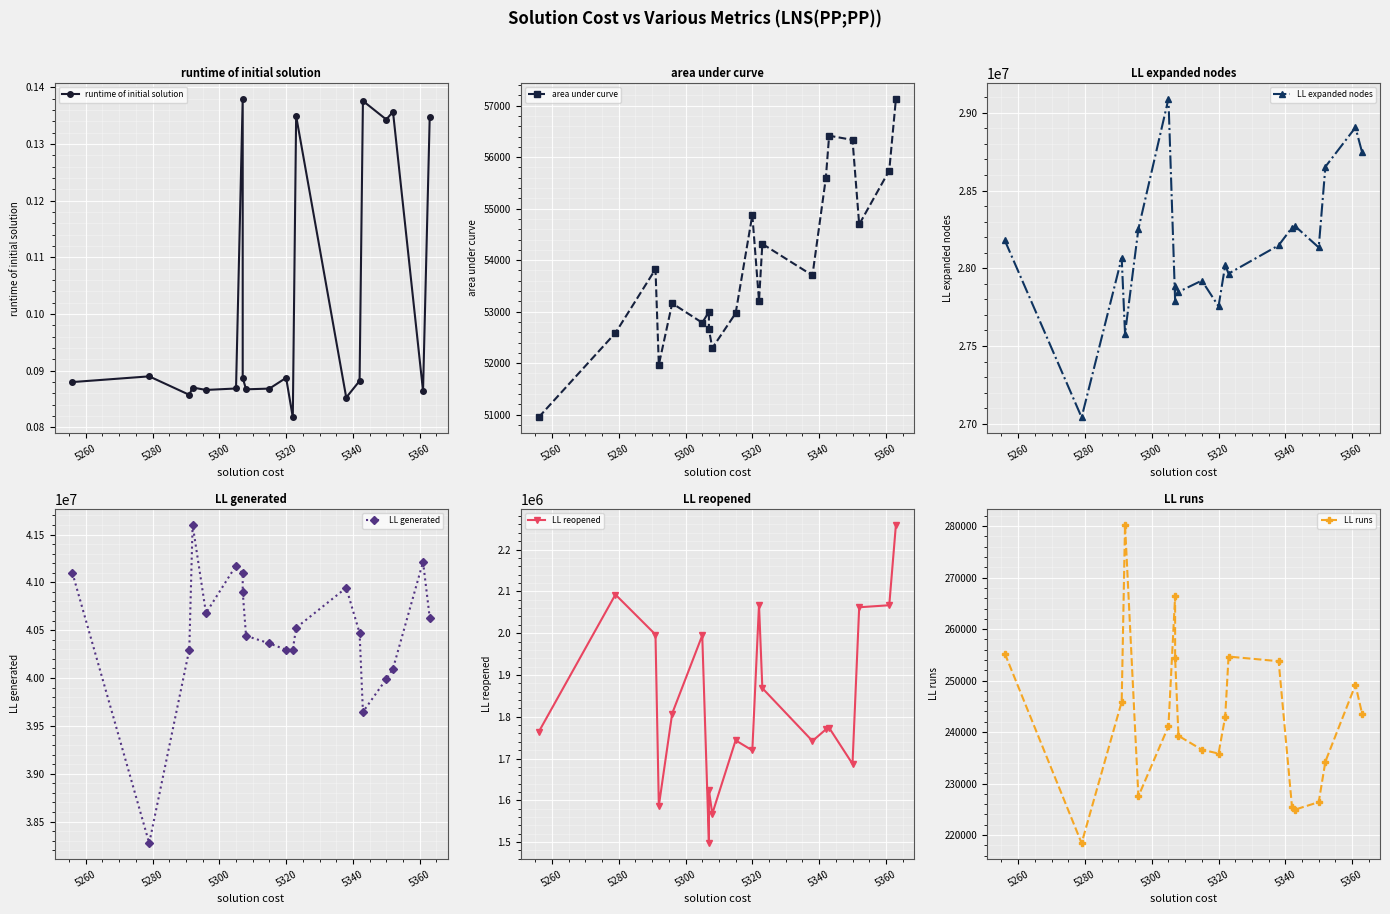

Which has a higher value, 5360 or 5280?

5360